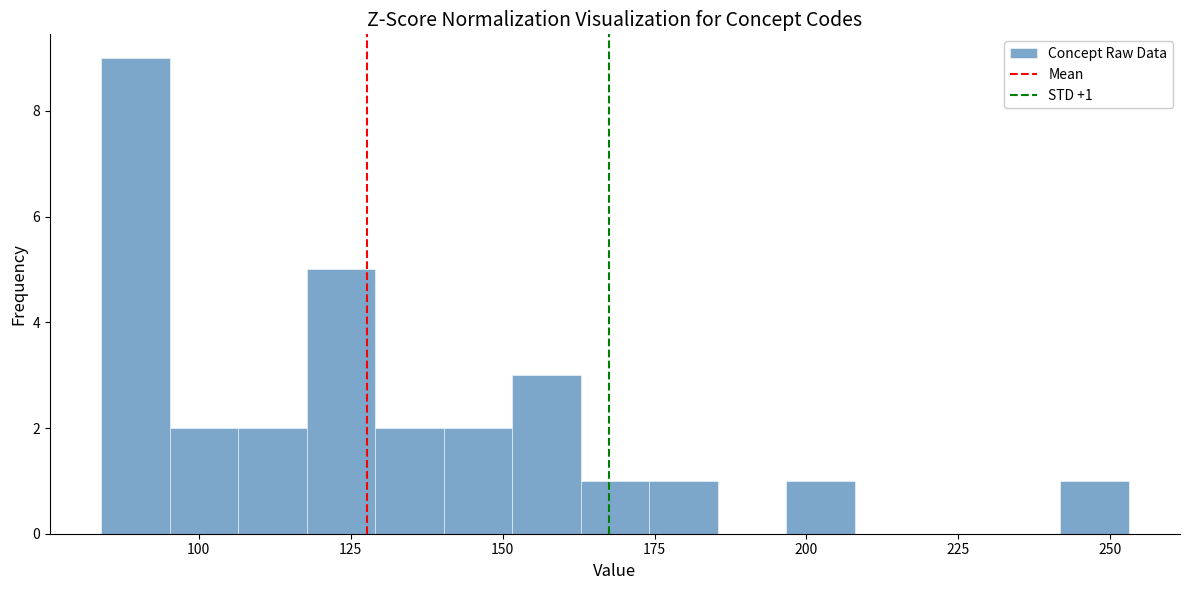

Read against the x-axis, roughly where is the centre of the tallest bar?

90